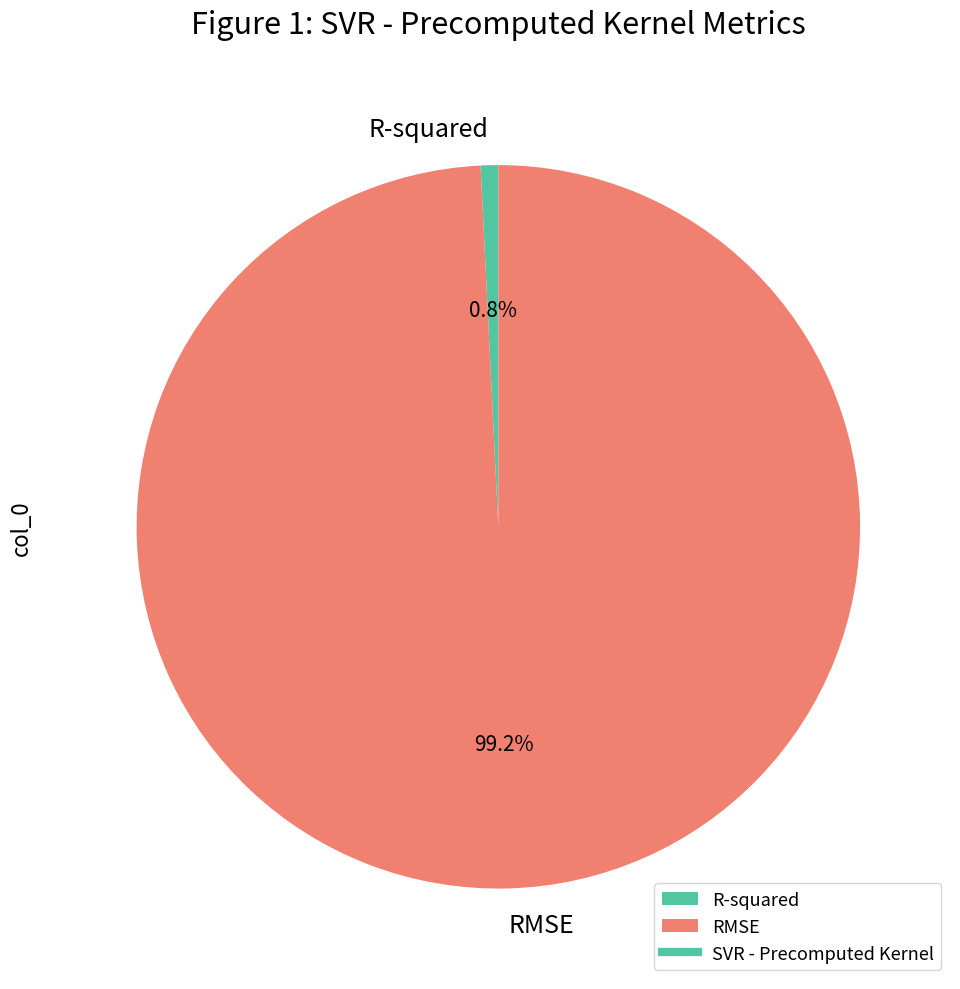

To the nearest percent, what is the combined percentage of RMSE and R-squared?

100%